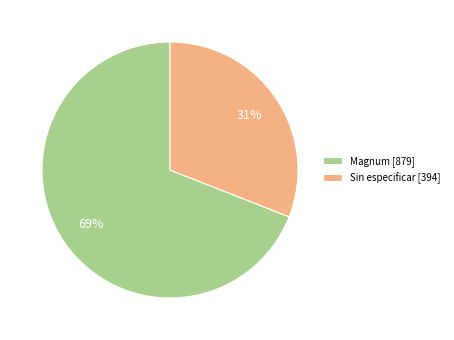

What is the smallest slice in the pie chart?

Sin especificar [394]